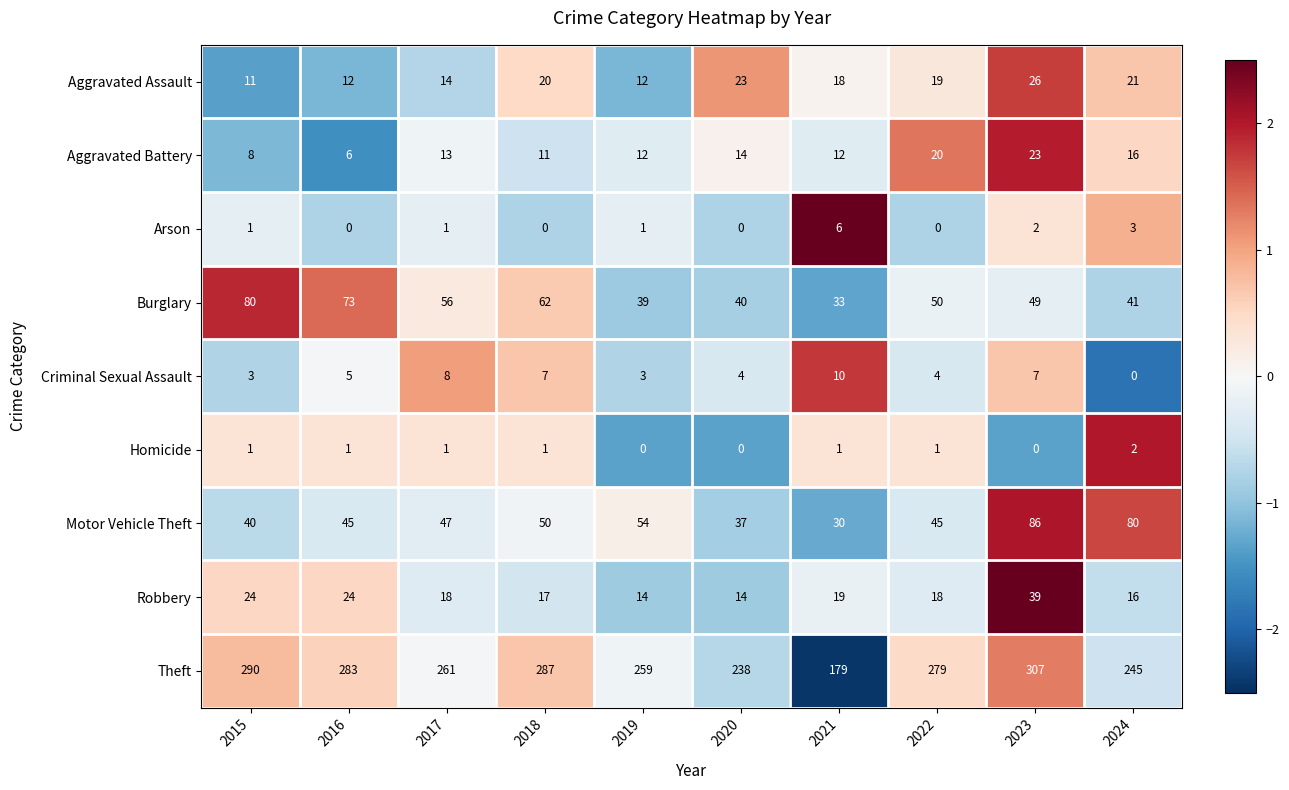

What is the difference between the Aggravated Assault values at 2016 and 2021?

6